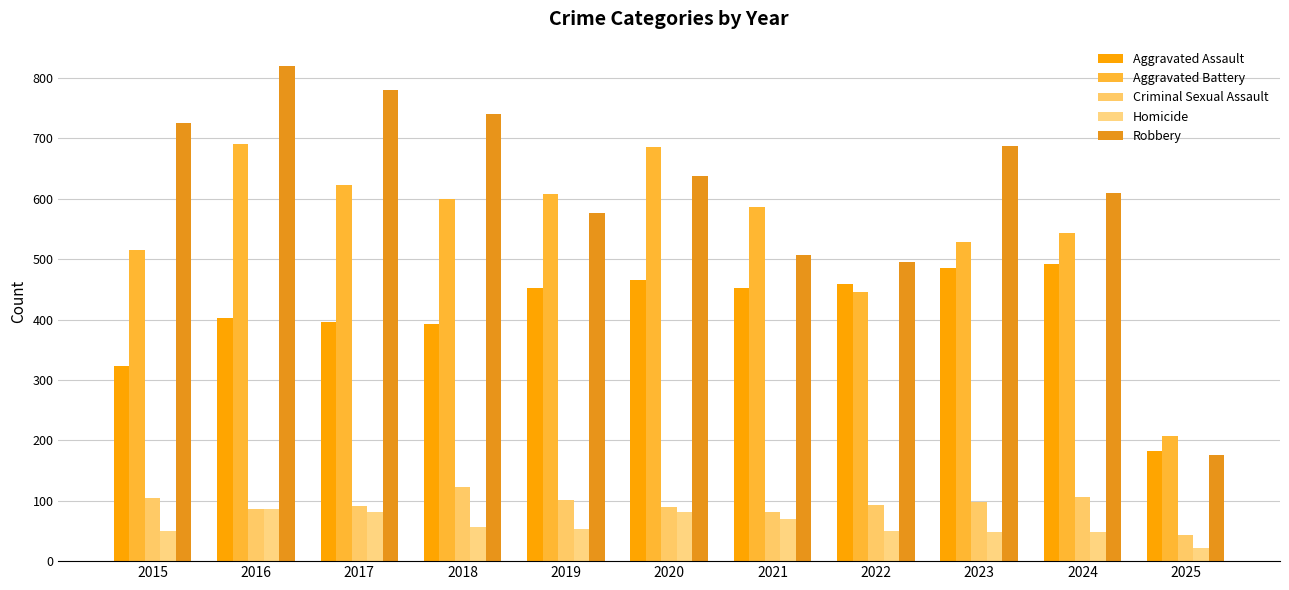

Where is Homicide nearest to the value 54?

2019